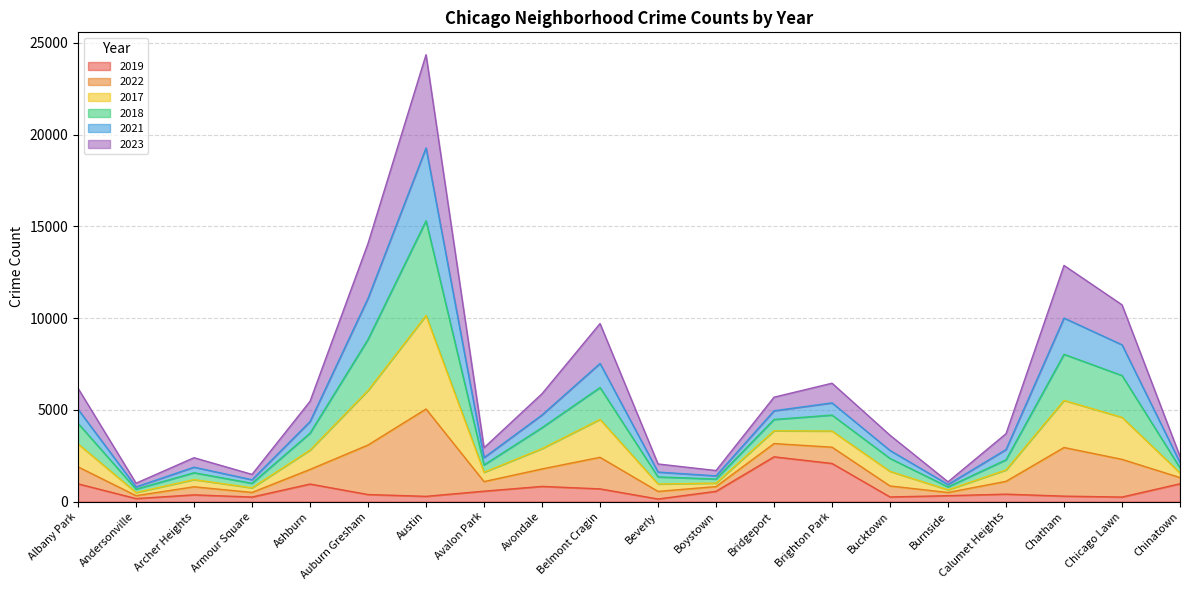

In 2022, how many points are higher than both neighbors (excluding endpoints)?

5